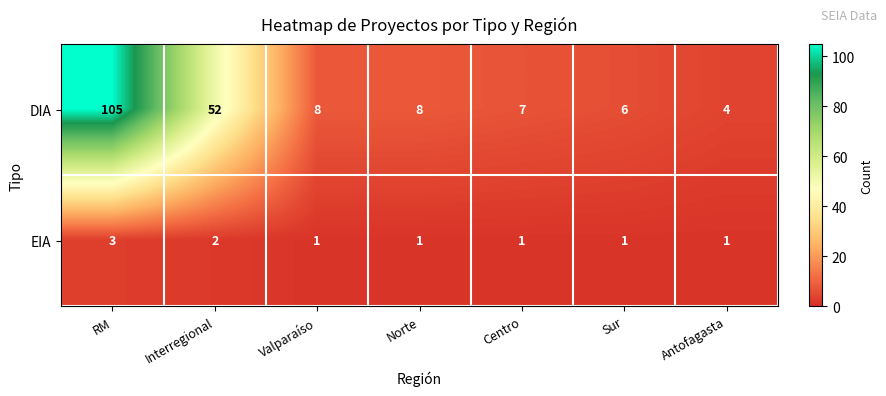

The DIA series shows 148 at RM. True or false?

False